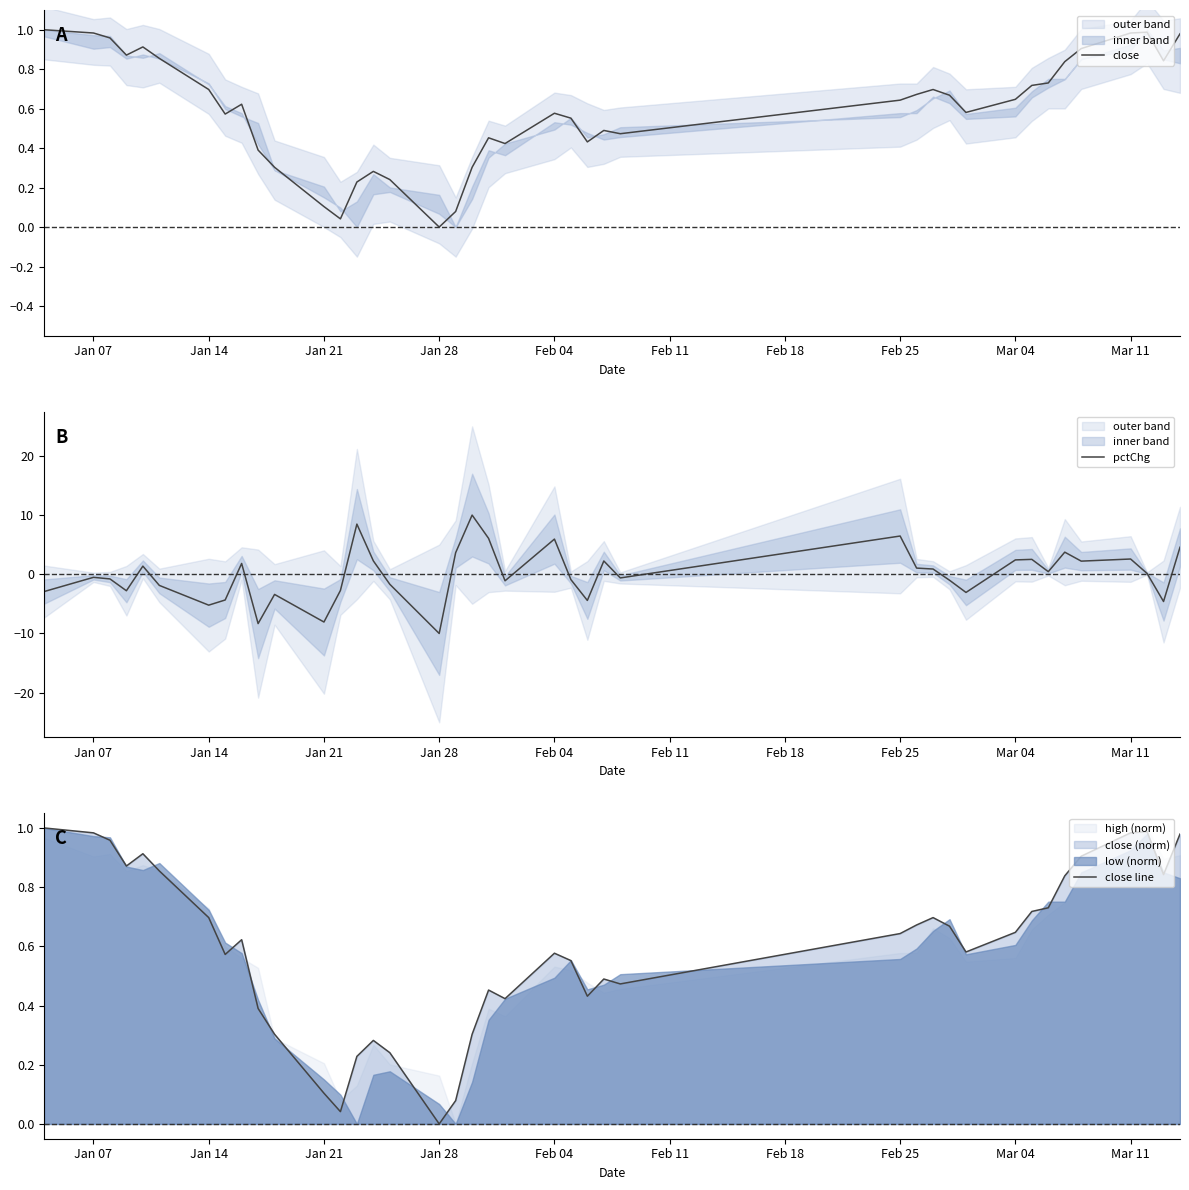

Which series has the widest spread of values?

pctChg